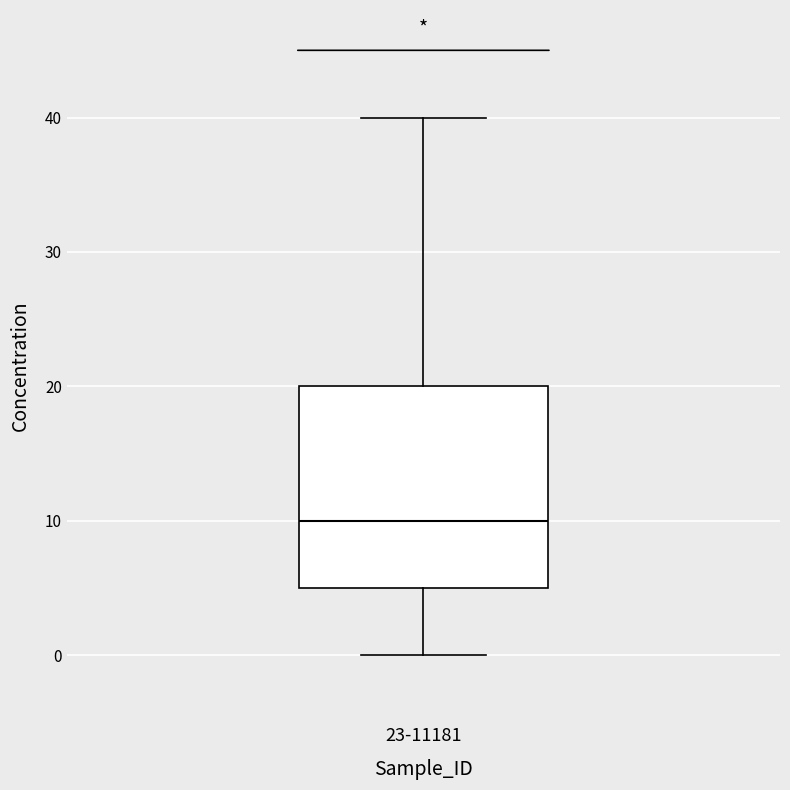

Read this box plot against the y-axis: the position of the median line, the range covered by the box, and the ends of both whiskers. The values are not printed on the chart, so give them approximately, as read against the axis.

median 10, box 5 to 20, whiskers 0 to 40